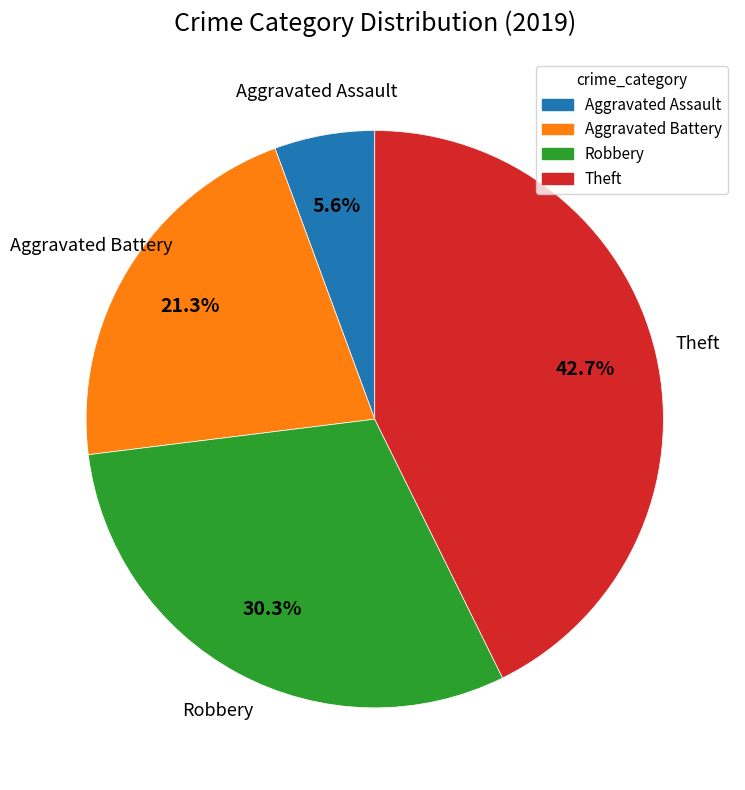

Does Aggravated Assault account for over 50% of the chart?

No